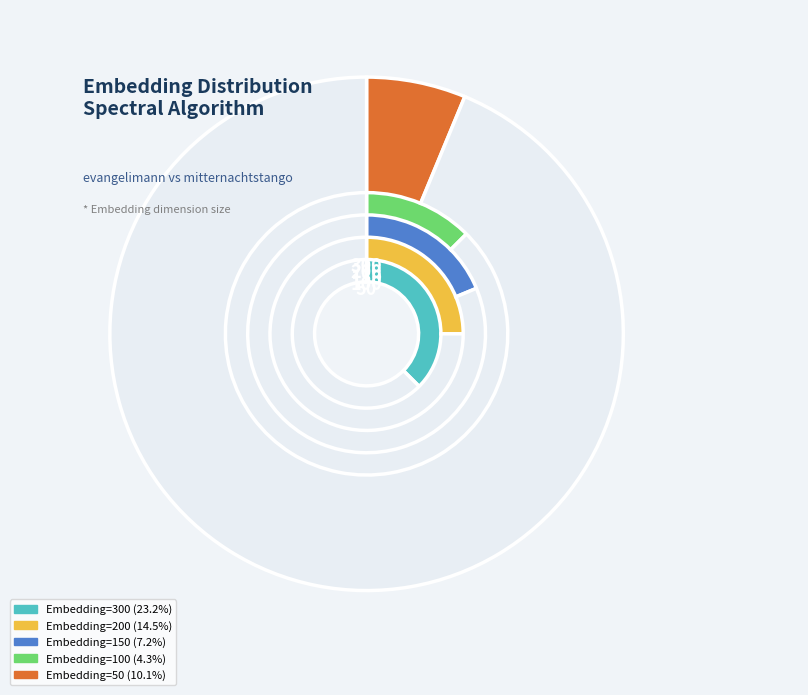

Between Embedding=150 and Embedding=100, which is larger?

Embedding=150